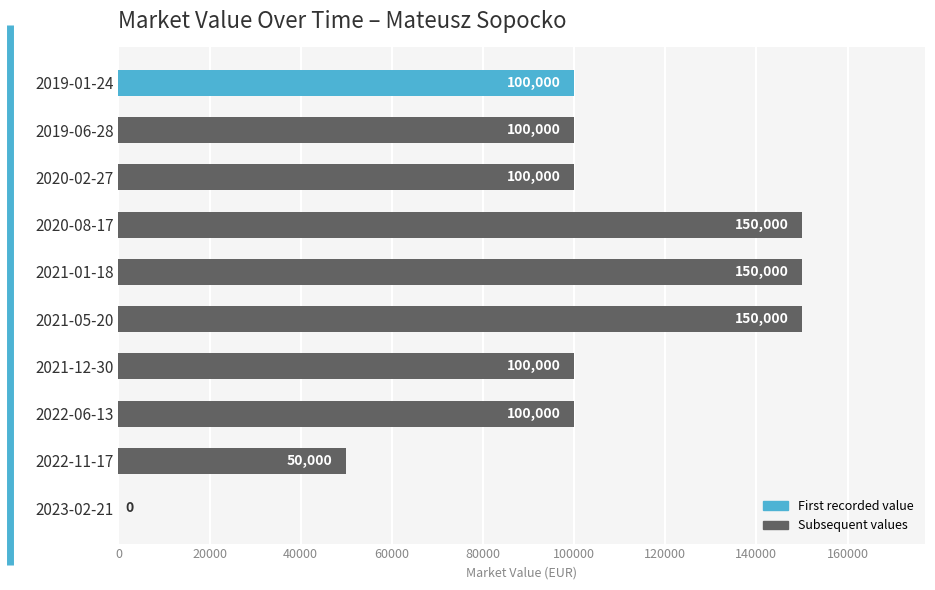

The value at 2021-01-18 is 229968. True or false?

False